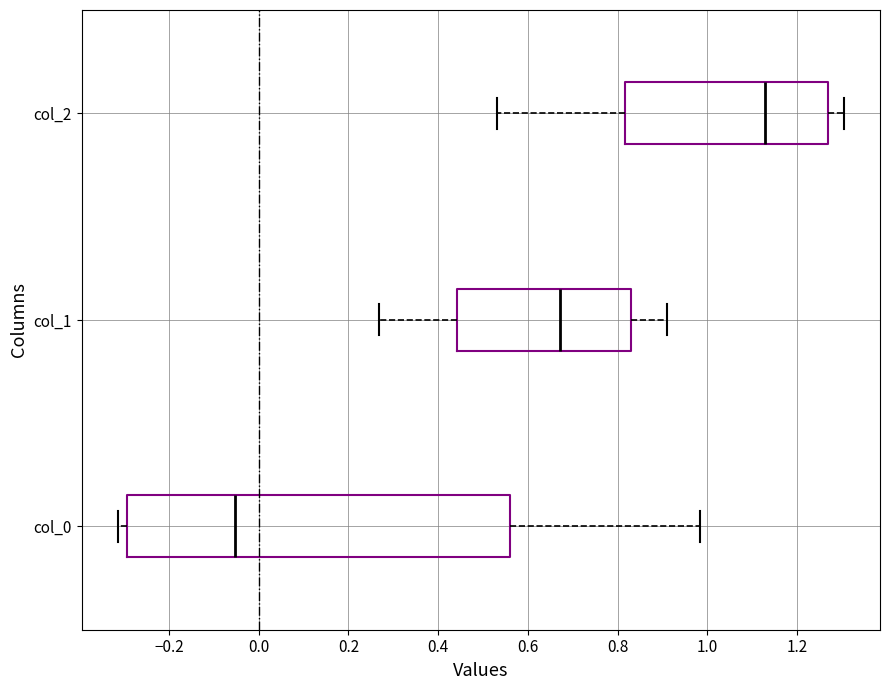

Where does the left whisker of the box for col_2 end on the x-axis? The values are not printed on the chart, so give them approximately, as read against the axis.

0.54